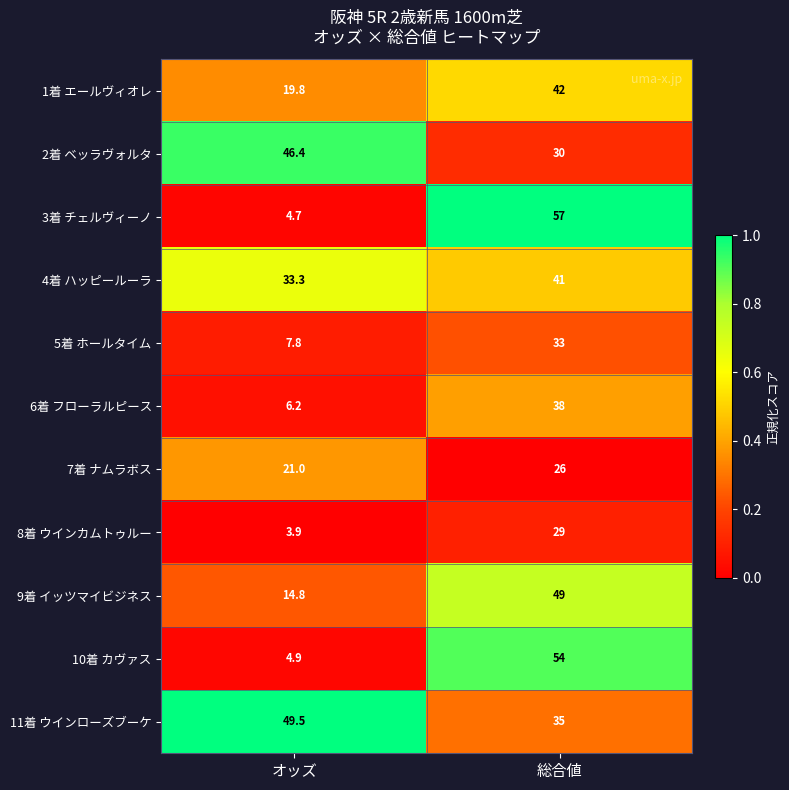

The value of 5着 ホールタイム at オッズ is 7.8. True or false?

True